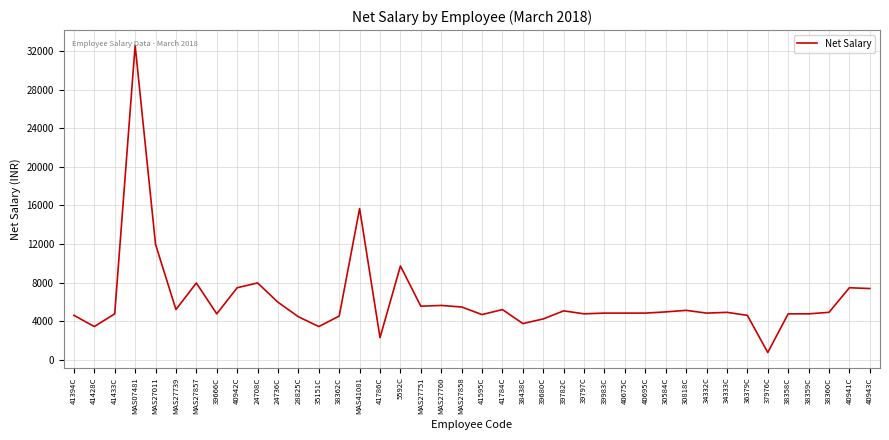

What is the difference between the maximum and second lowest values?

30236